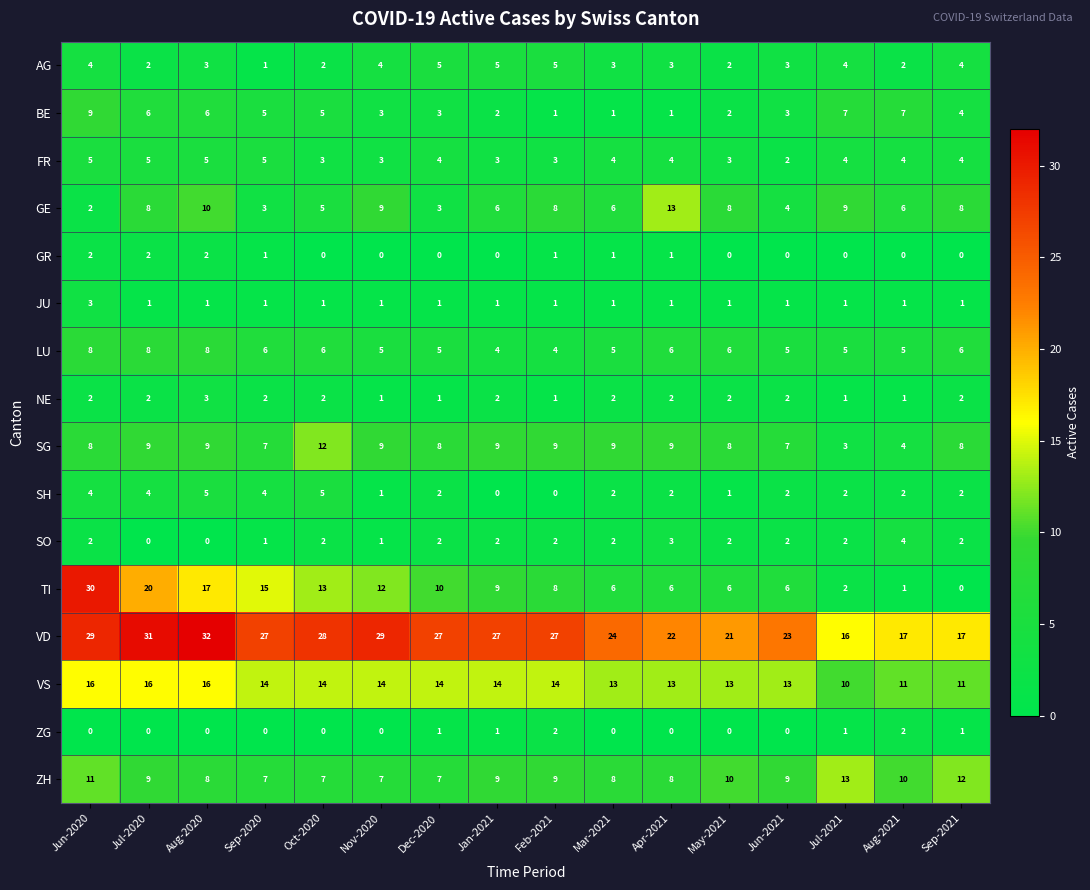

Which category has the highest value across all series?

Aug-2020